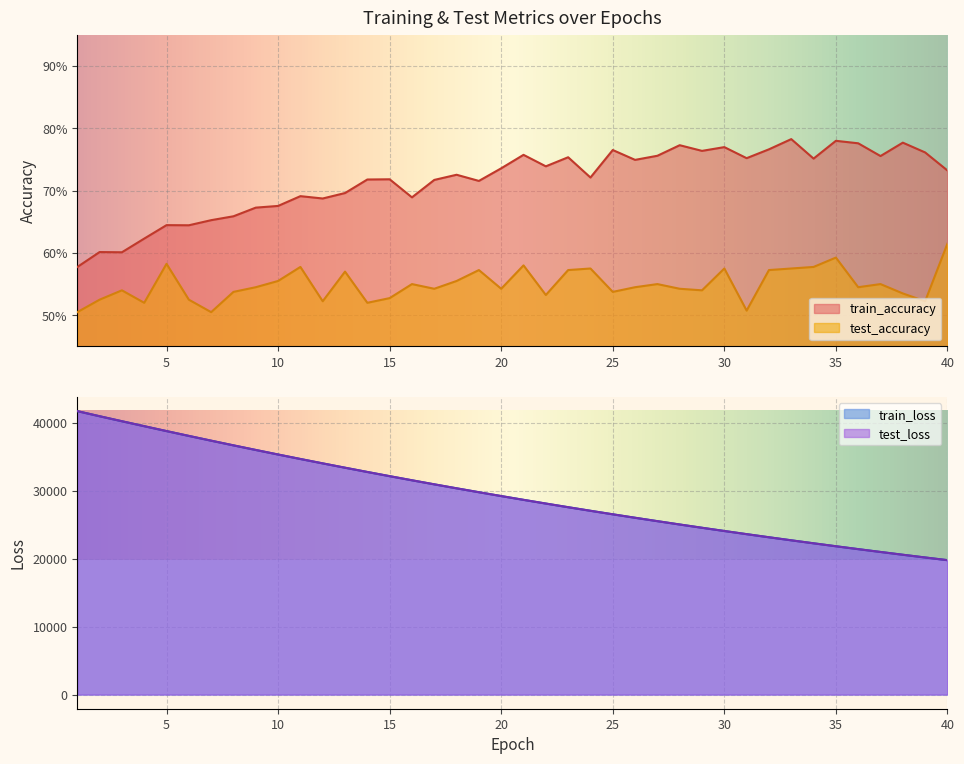

What value does the test_accuracy series have at 22?

0.5